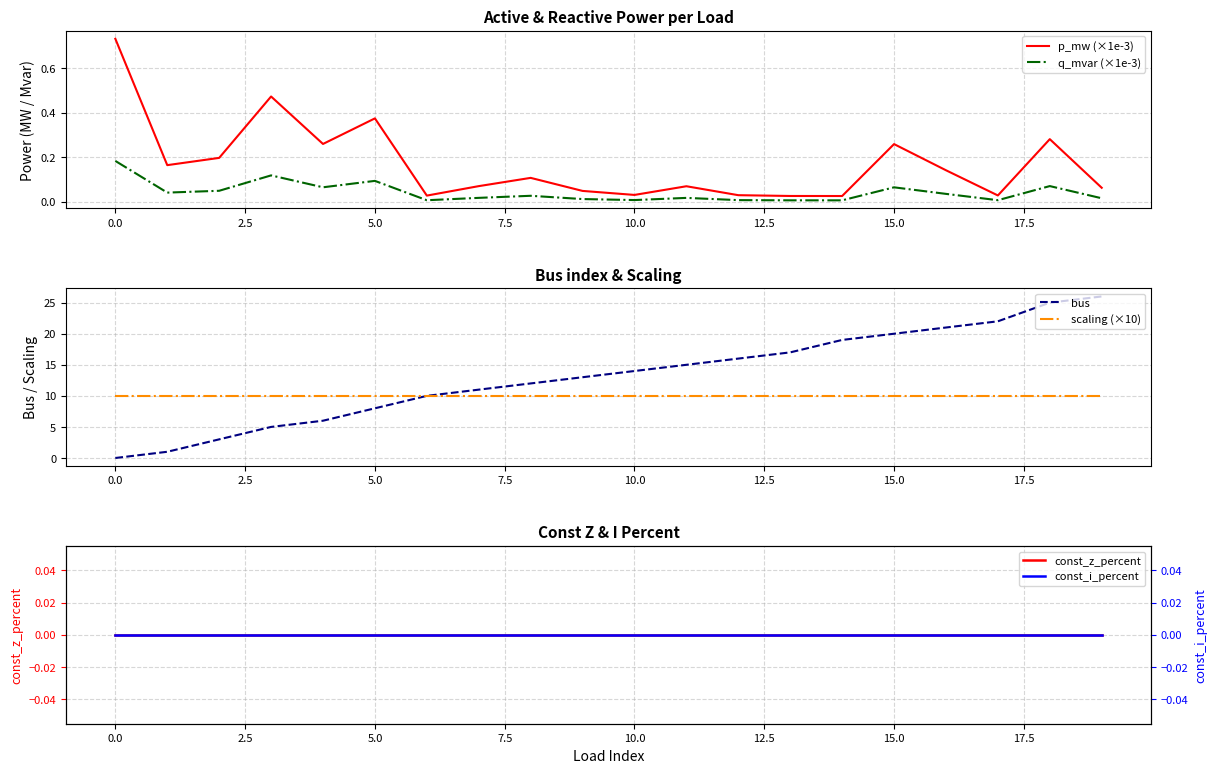

What is the sum of the bus values at 12 and 11?

31.0